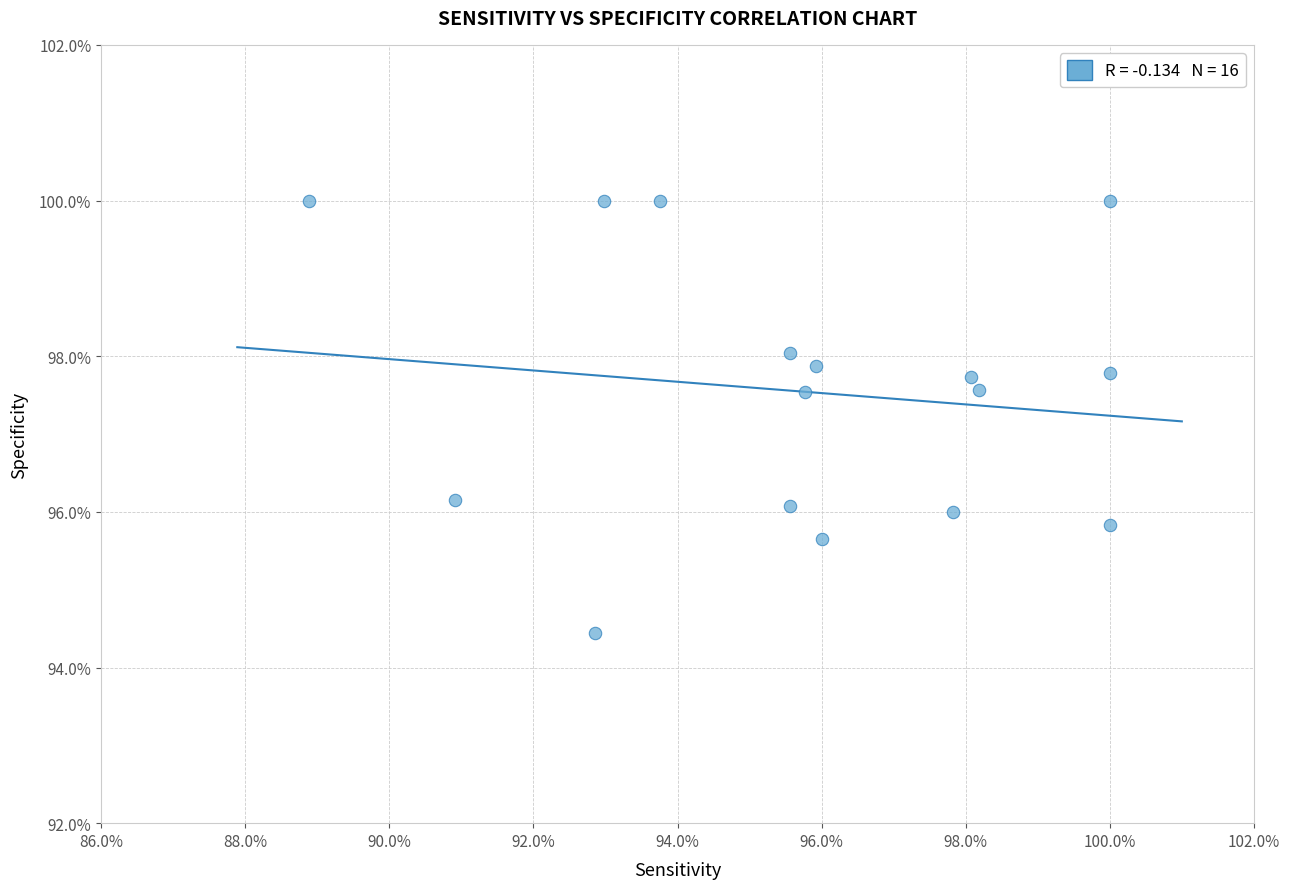

What is the range of Y values (max minus min)?

5.6